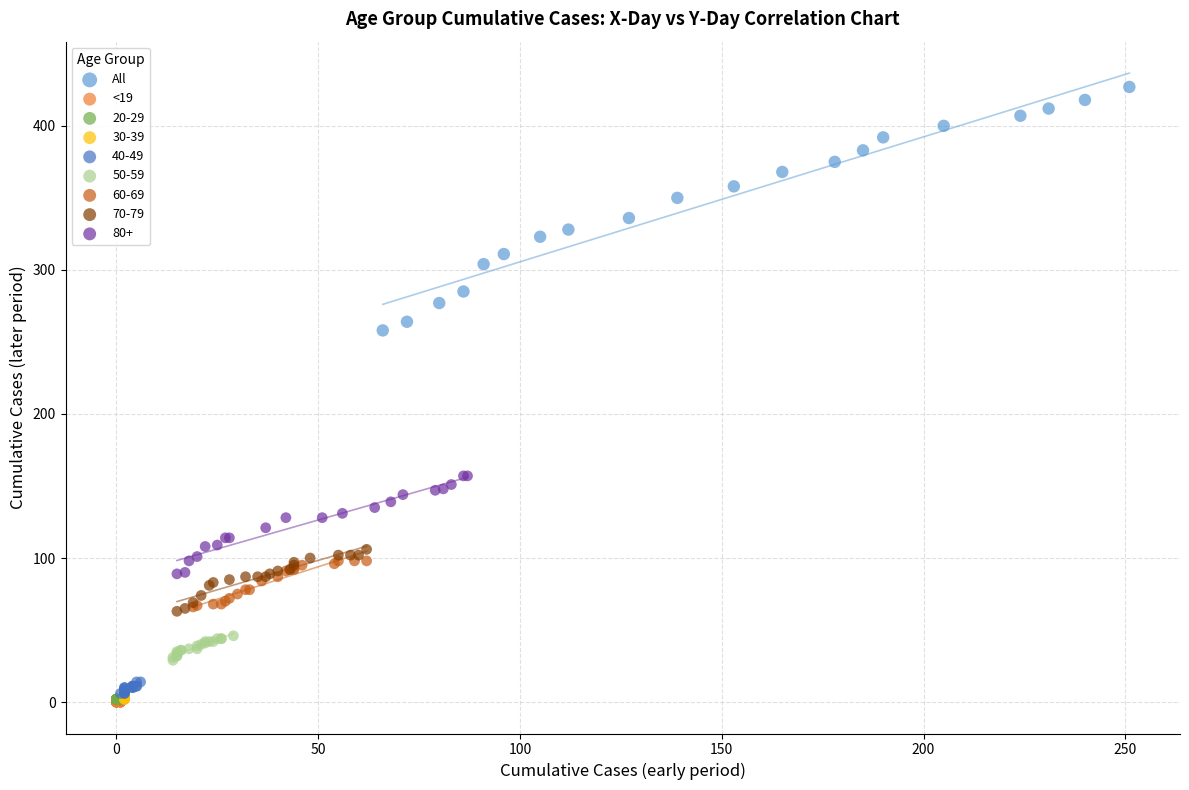

What are all the series names shown in the legend?

All, <19, 20-29, 30-39, 40-49, 50-59, 60-69, 70-79, 80+